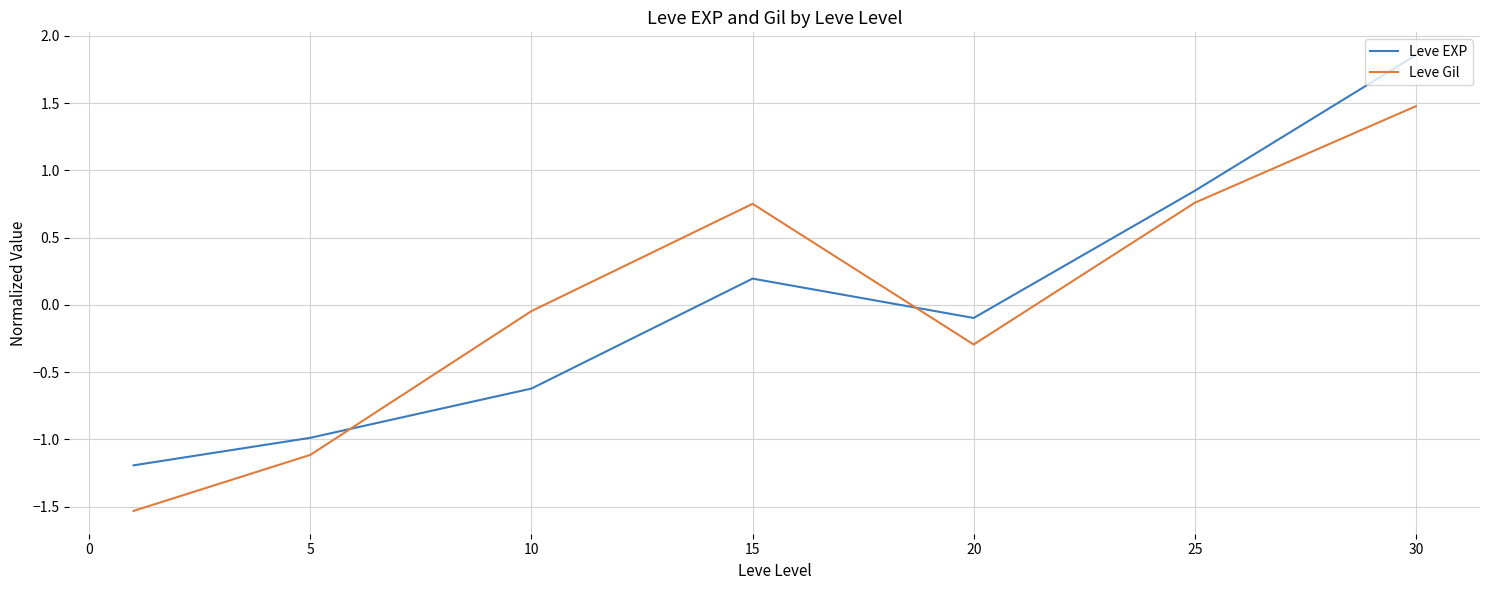

List the series in order of their peak value, highest first.

Leve EXP, Leve Gil